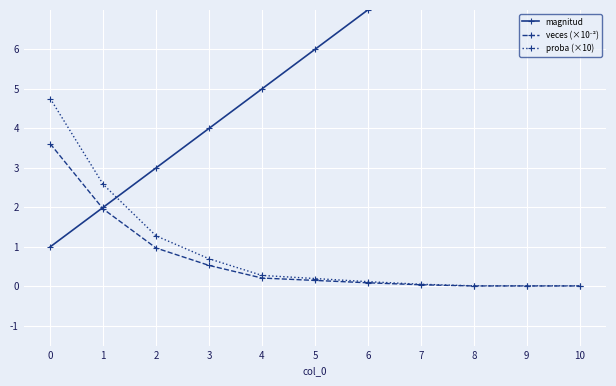

Which series ends up on top after the final intersection of proba (×10) and magnitud?

magnitud